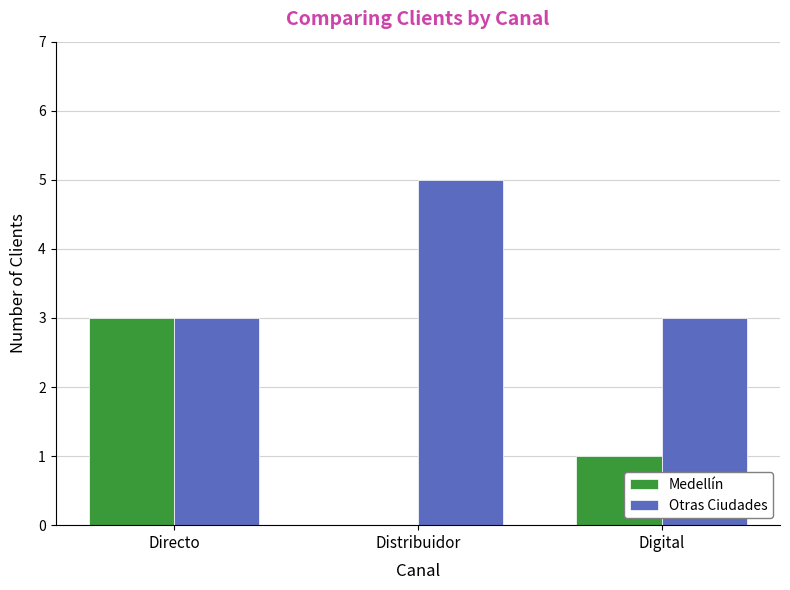

At which label is Medellín closest to 1?

Digital